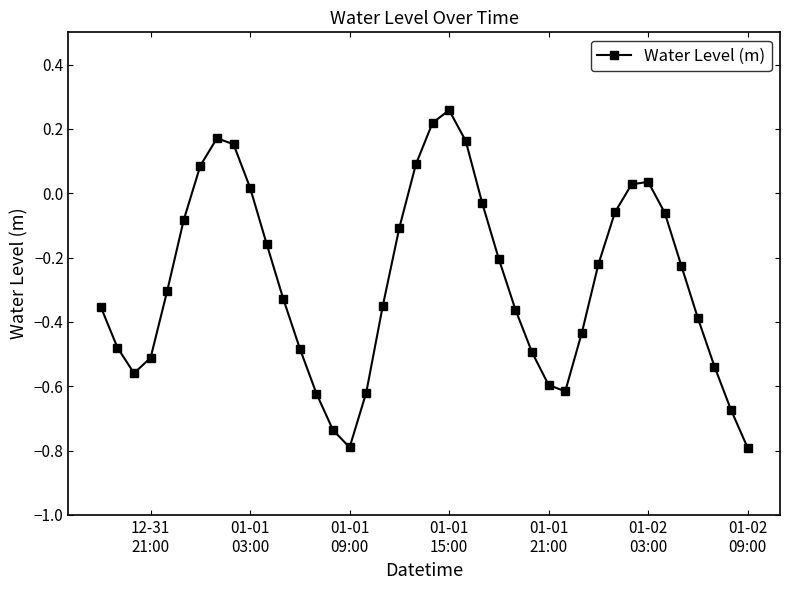

Is this an area chart (filled region under the line)?

No